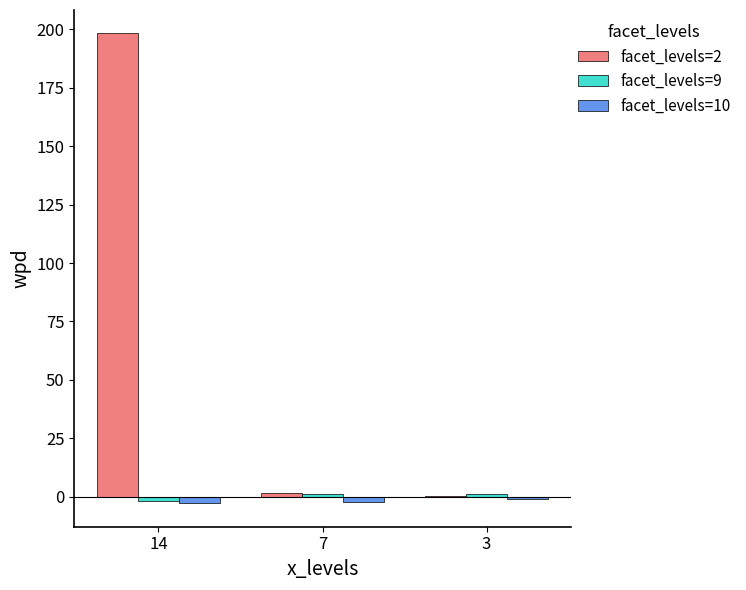

At which category does the chart reach its peak across all series?

14